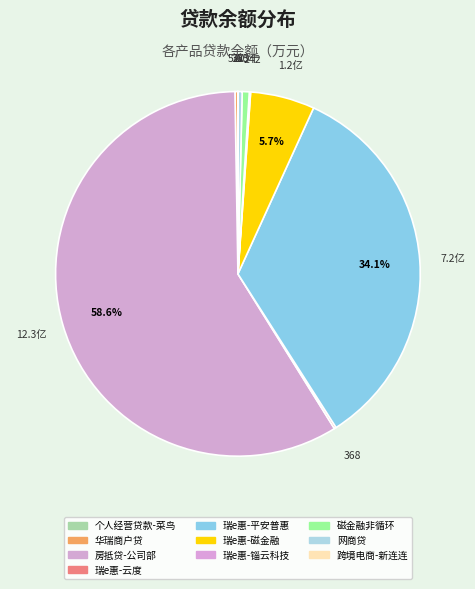

Combined, do 跨境电商-新连连 and 瑞e惠-磁金融 account for over 50%?

No